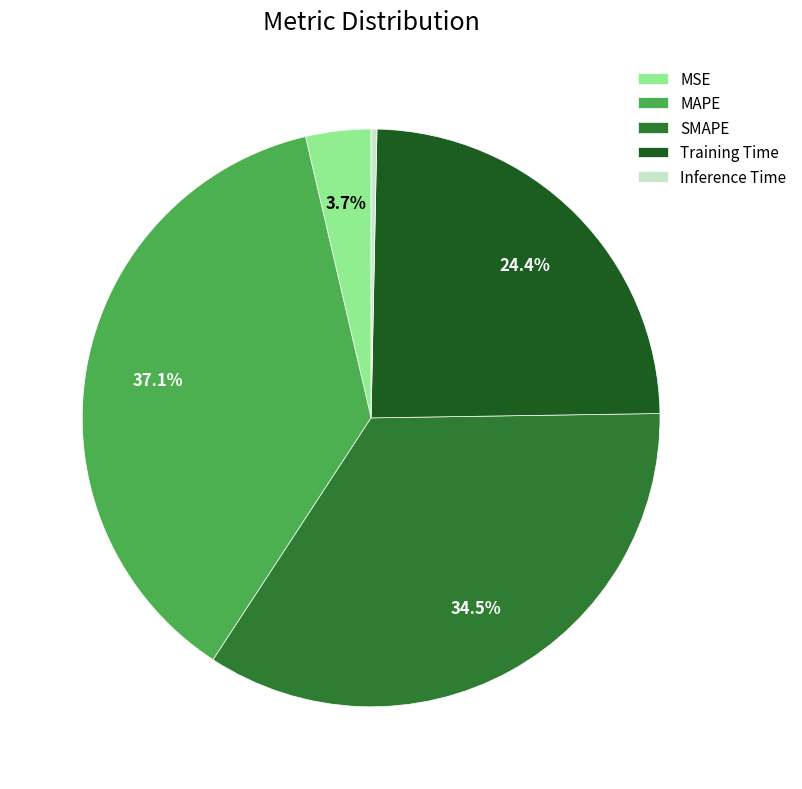

Which category has the smallest portion of the pie?

Inference Time